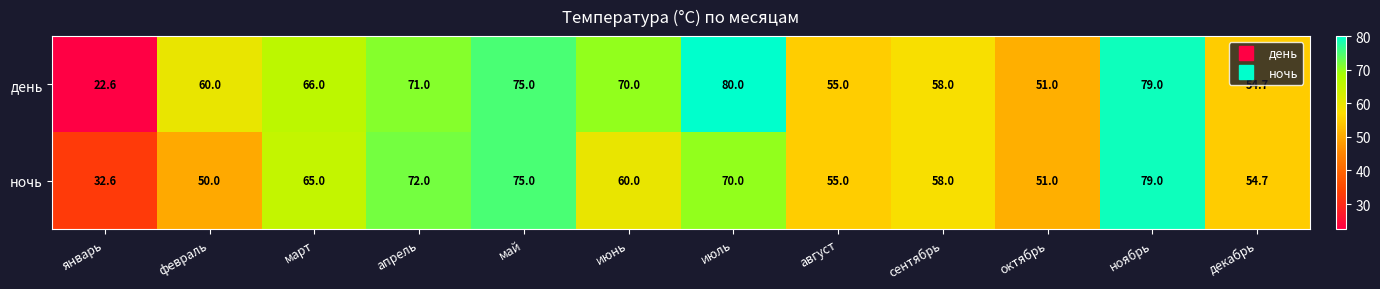

Which series has the widest spread of values?

день